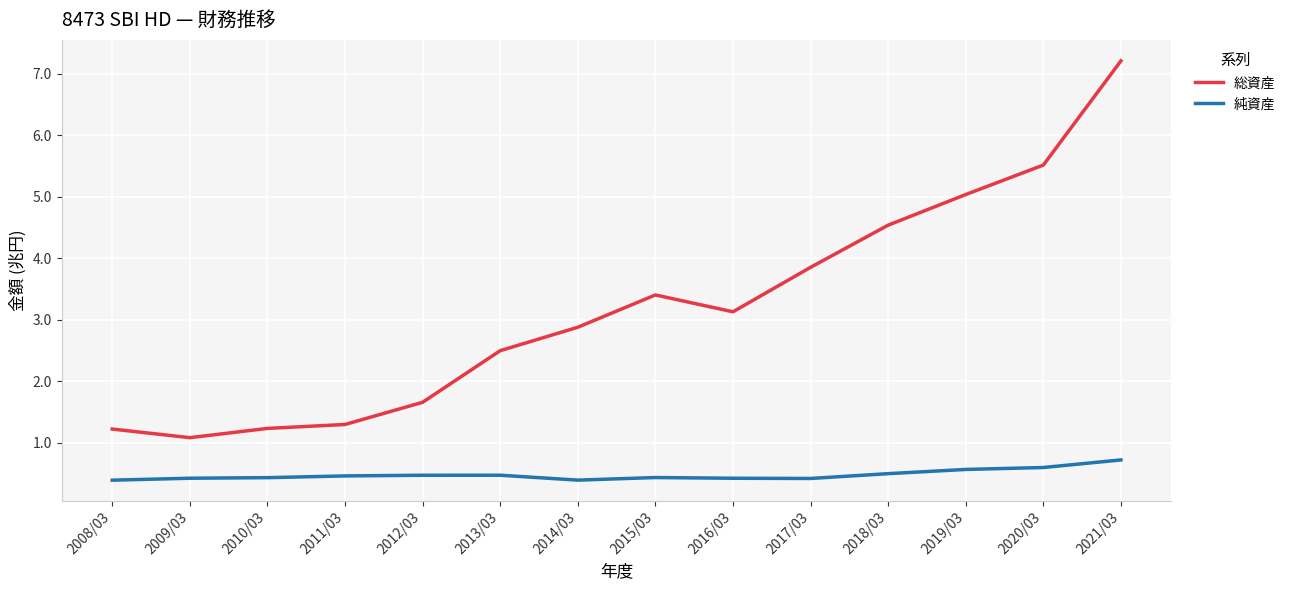

At 2013/03, list the series in order from smallest to largest.

純資産, 総資産